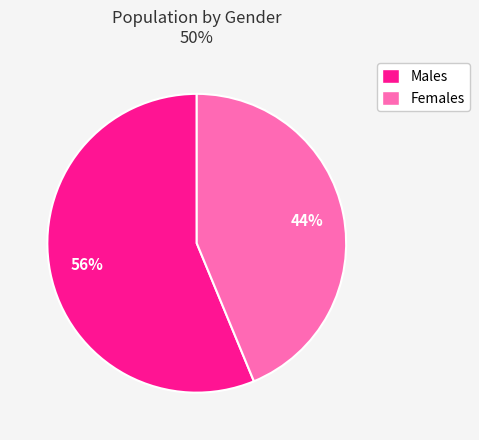

How many segments does this pie chart have?

2